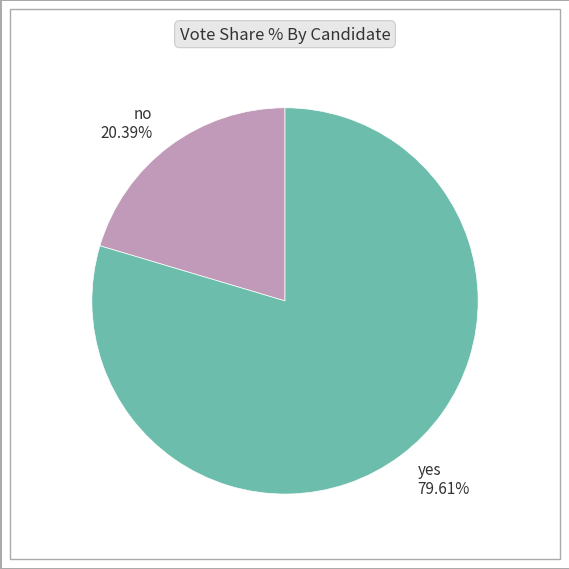

What percentage is the yes slice, to the nearest percent?

80%